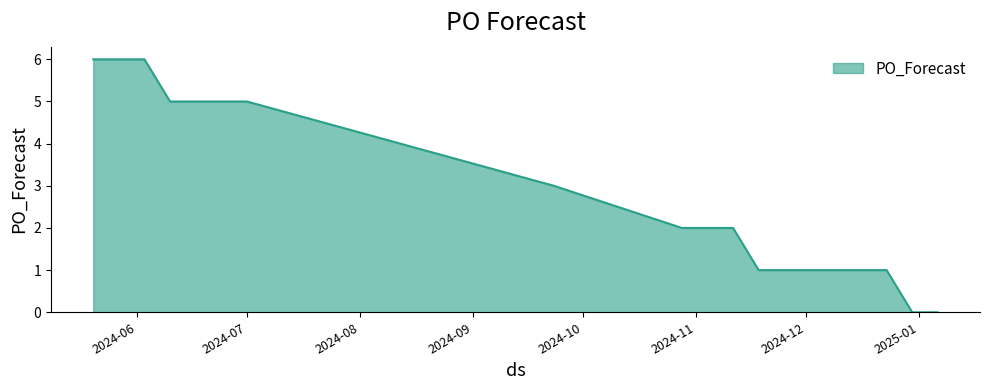

What is the difference between the maximum and minimum values?

6